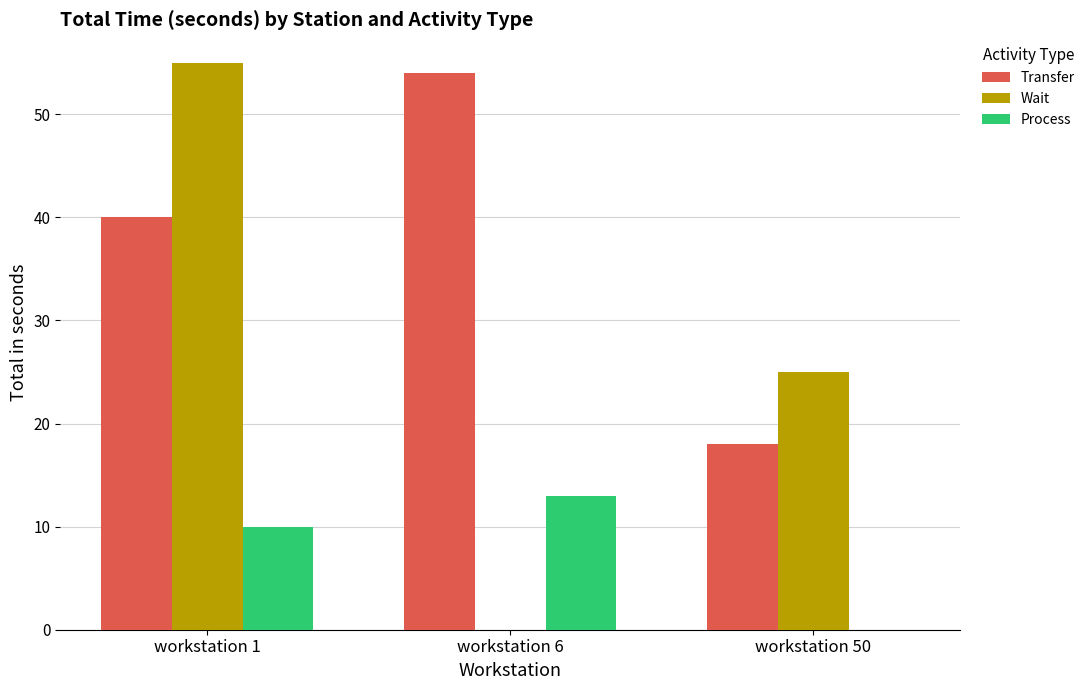

How many data points does each series have?

3